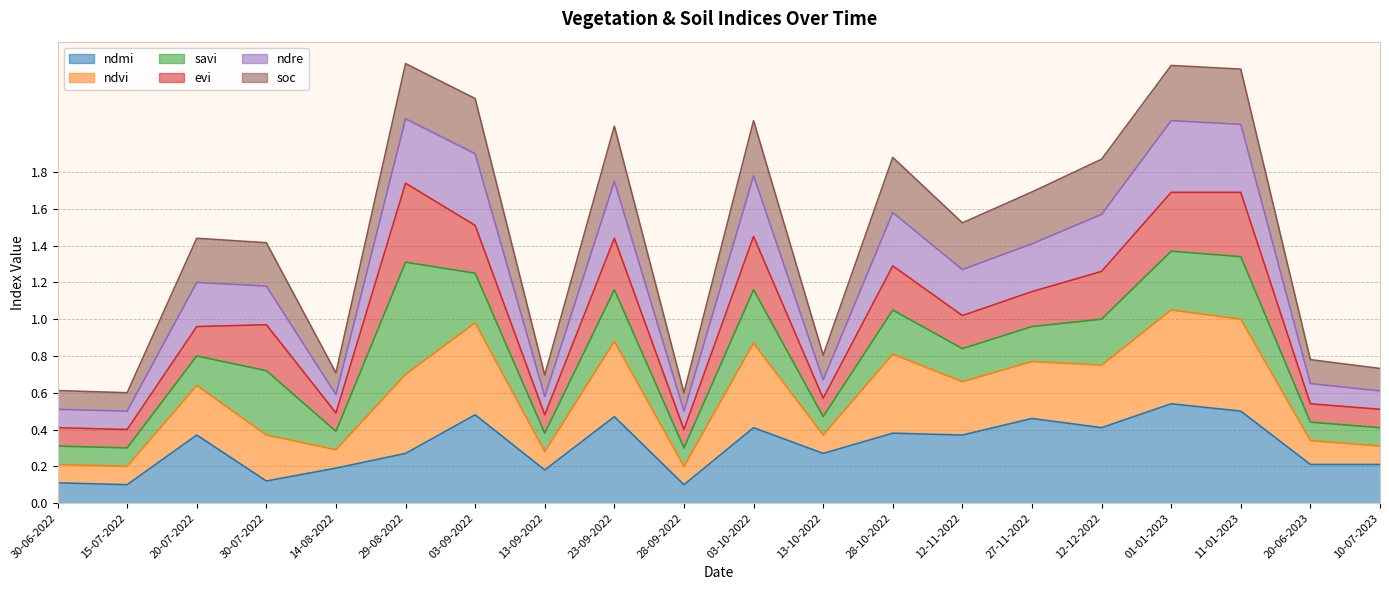

The ndmi series shows 0.2 at 20-06-2023. True or false?

True